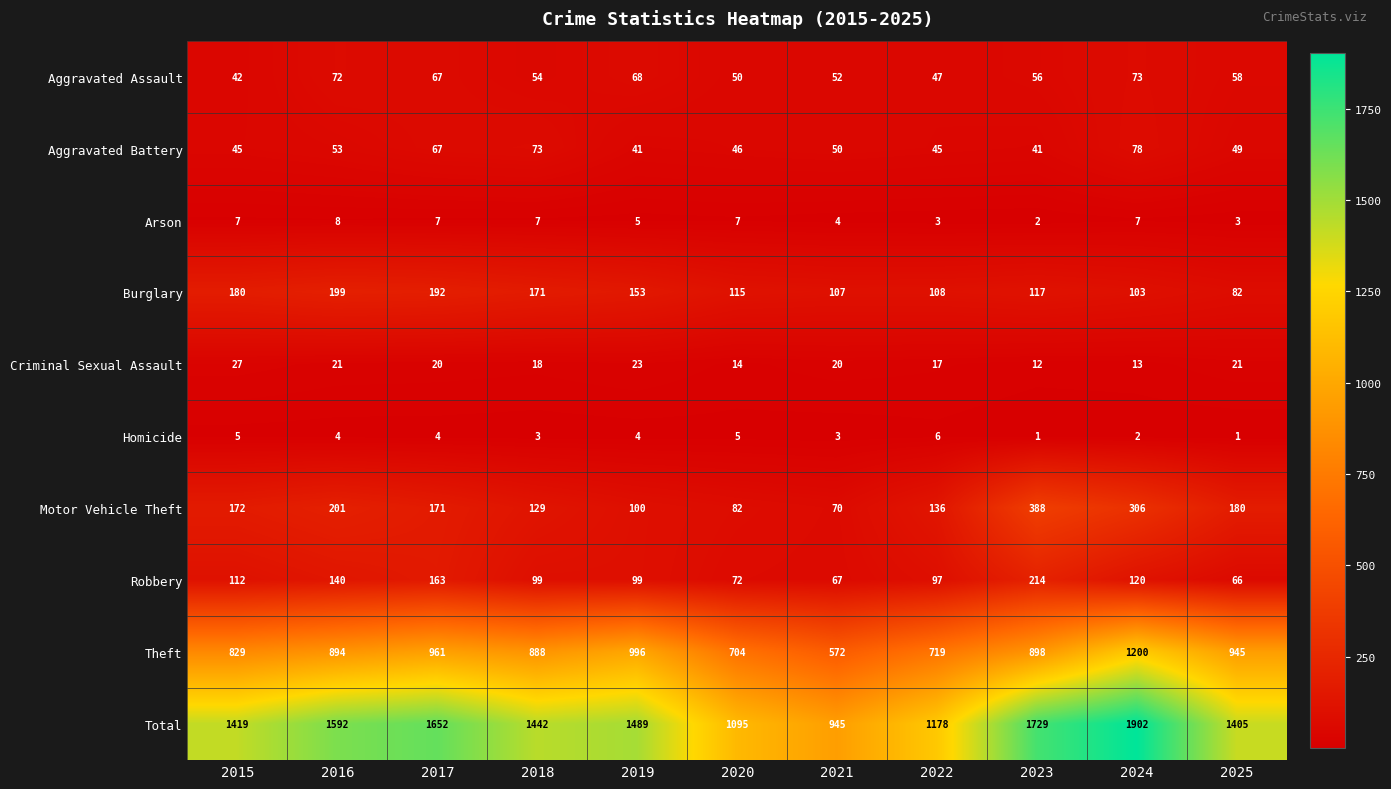

The value of Aggravated Battery at 2020 is 66. True or false?

False